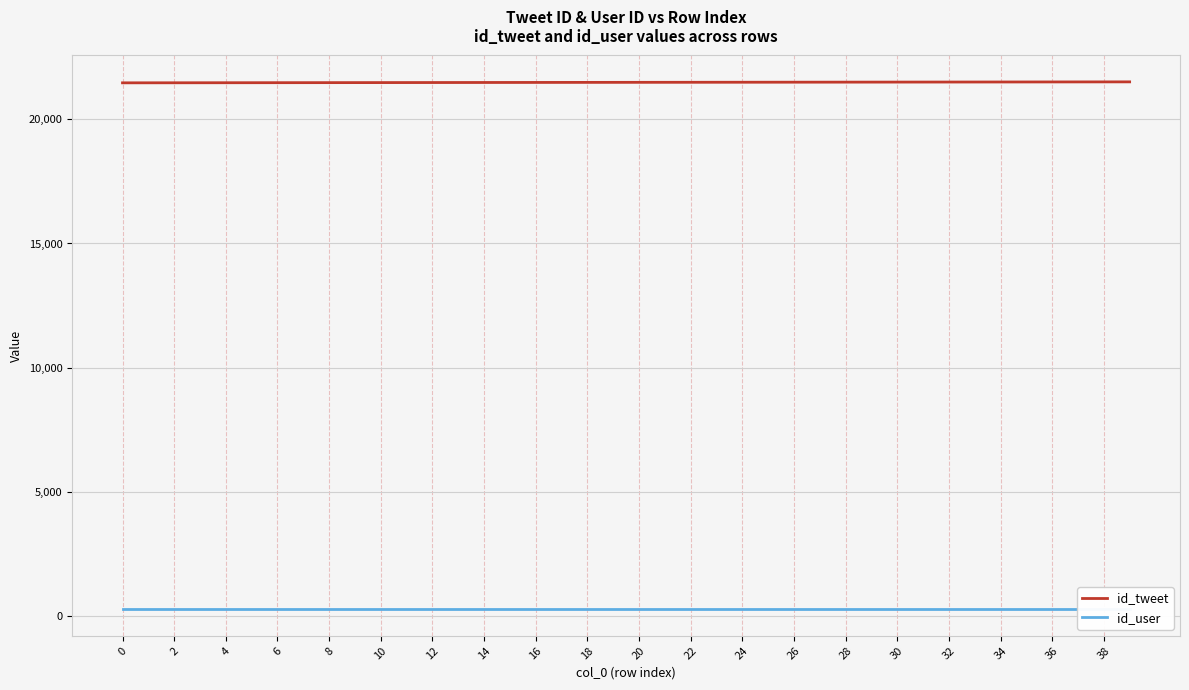

What is the value of the id_tweet point at the 24th from the left?

21493